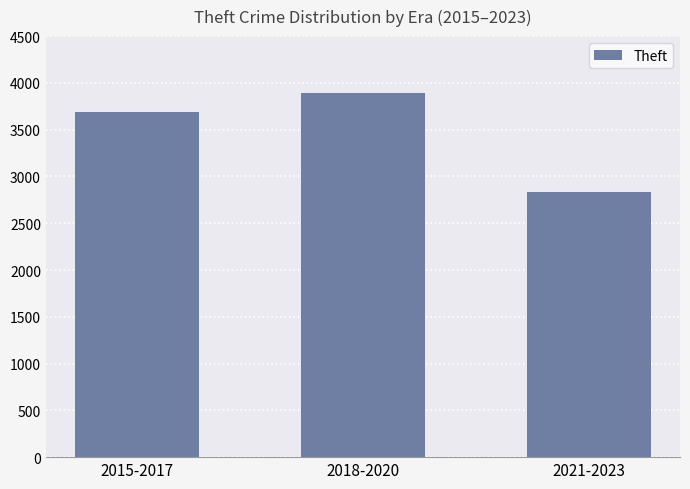

What is the value of the 3rd bar from the left?

2830